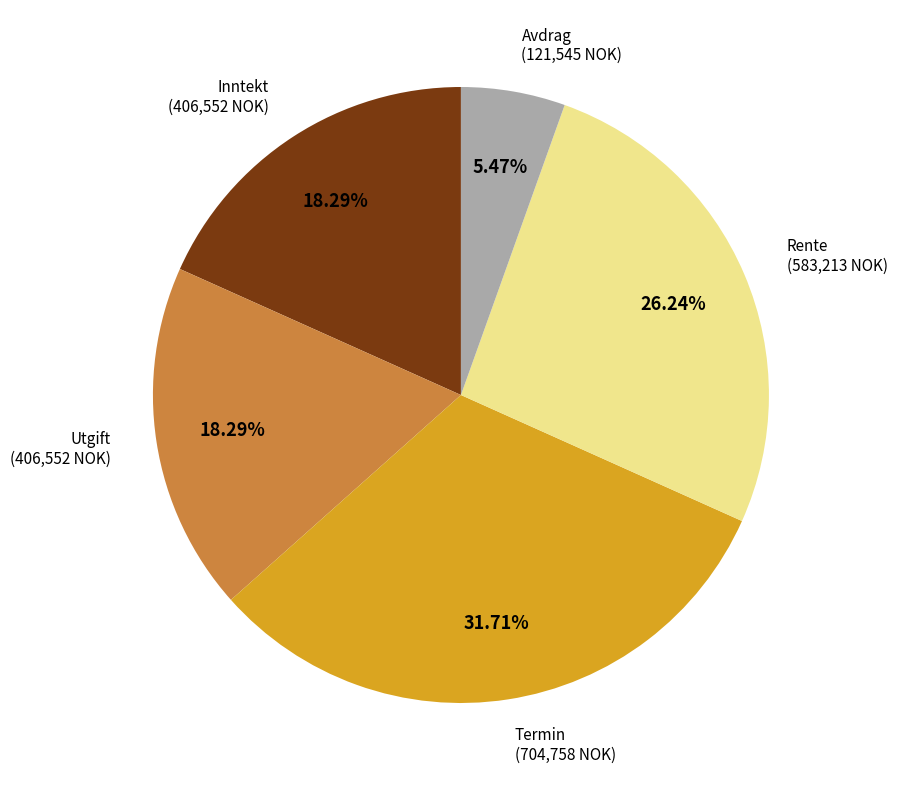

Is there a majority slice in this chart?

No